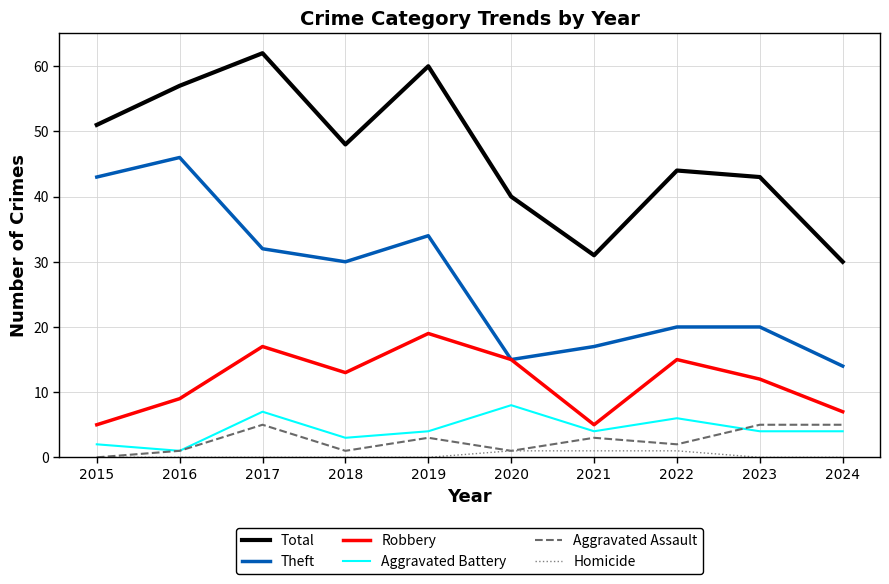

What is the greatest value displayed?

62